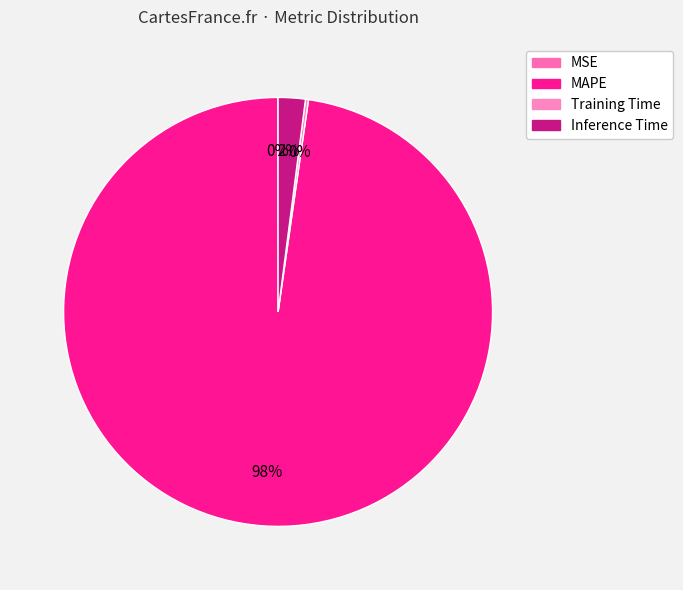

The MAPE slice represents 88% of the pie. True or false?

False